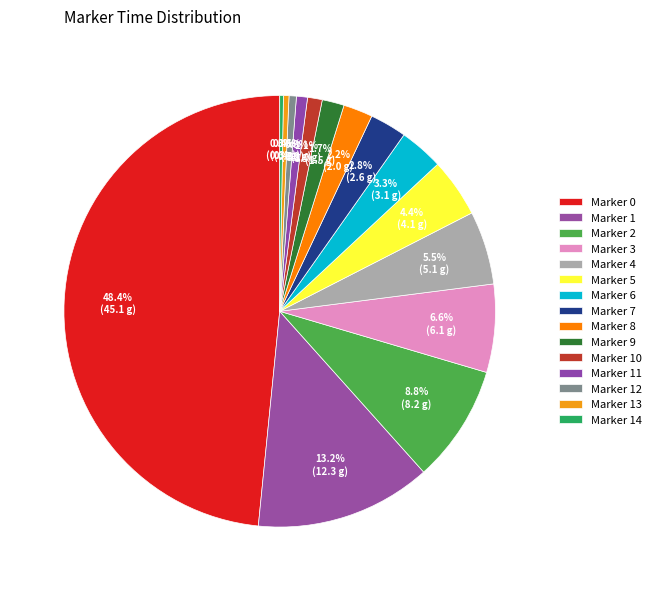

Is it true that Marker 0 is 48% of the pie?

True